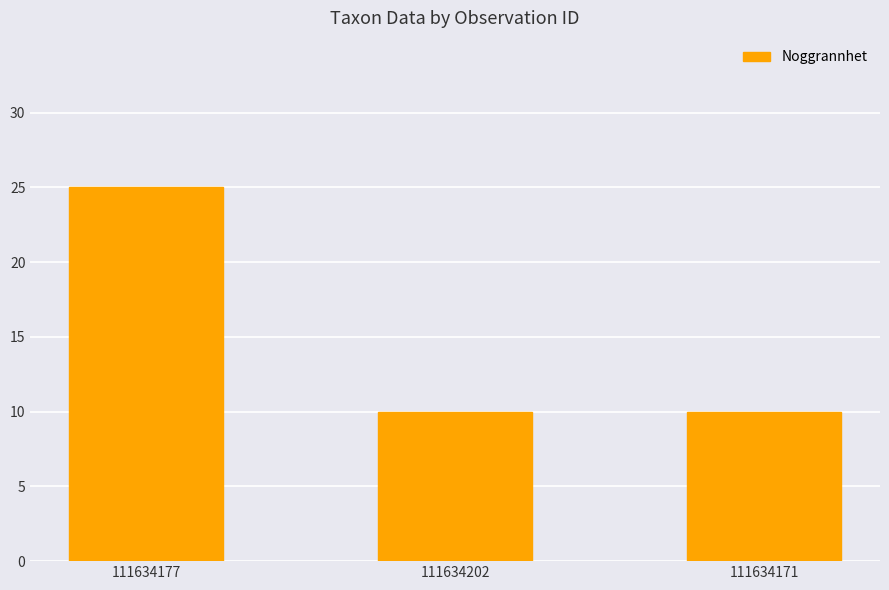

How many data points does each series have?

3